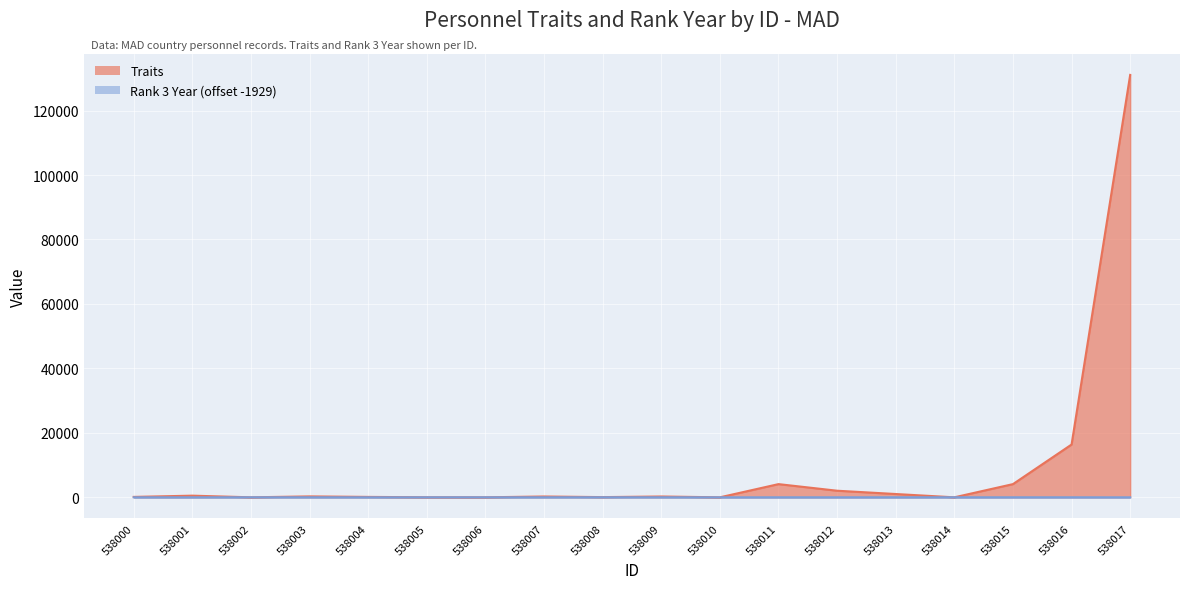

What is the average value of the Traits series?

8910